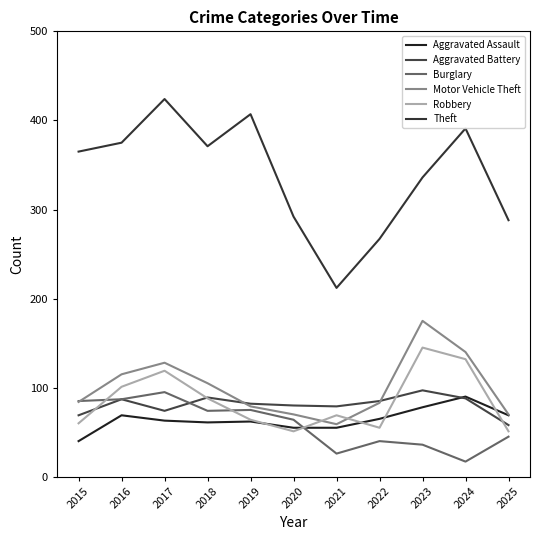

How many interior local peaks does the Theft series have?

3